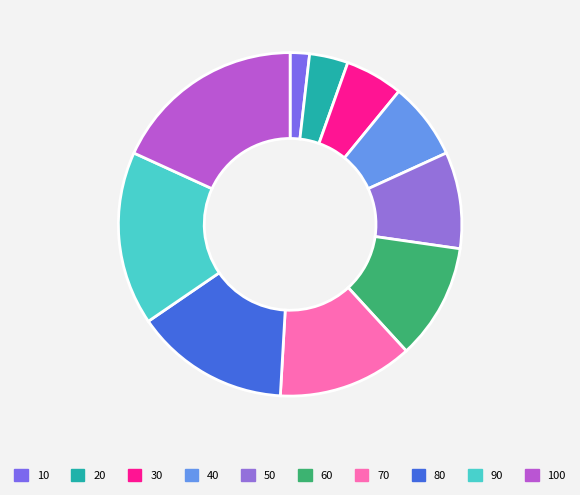

Which slice is the largest?

100